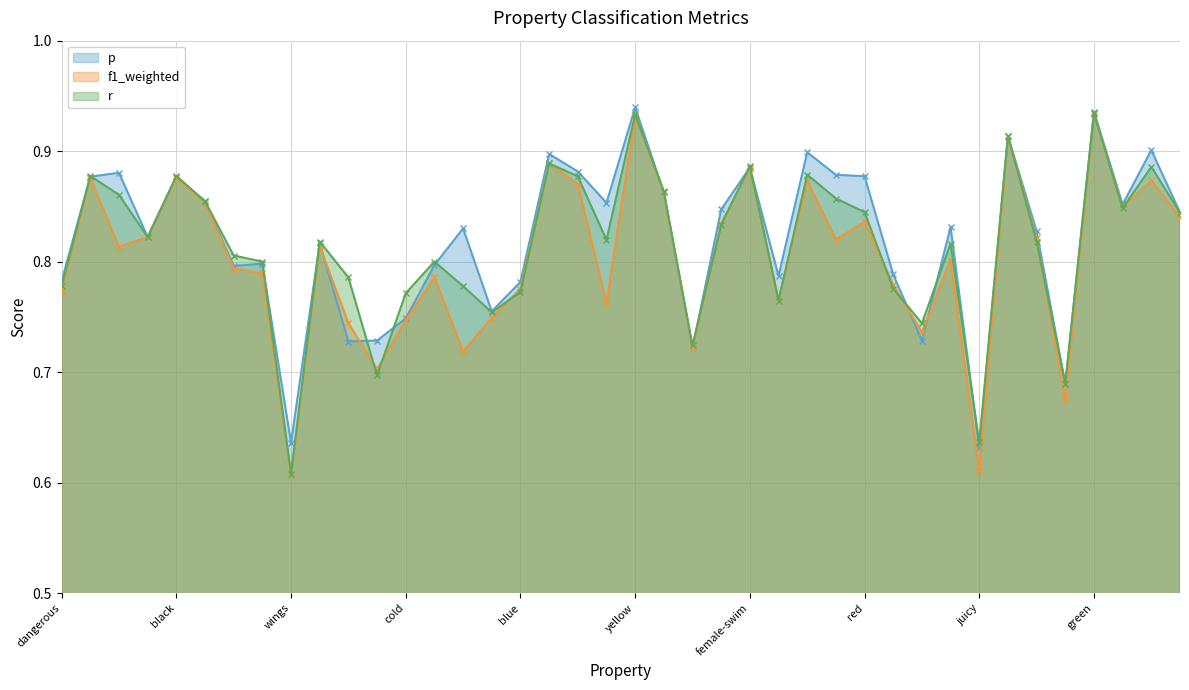

What is the highest value of the f1_weighted series?

0.9